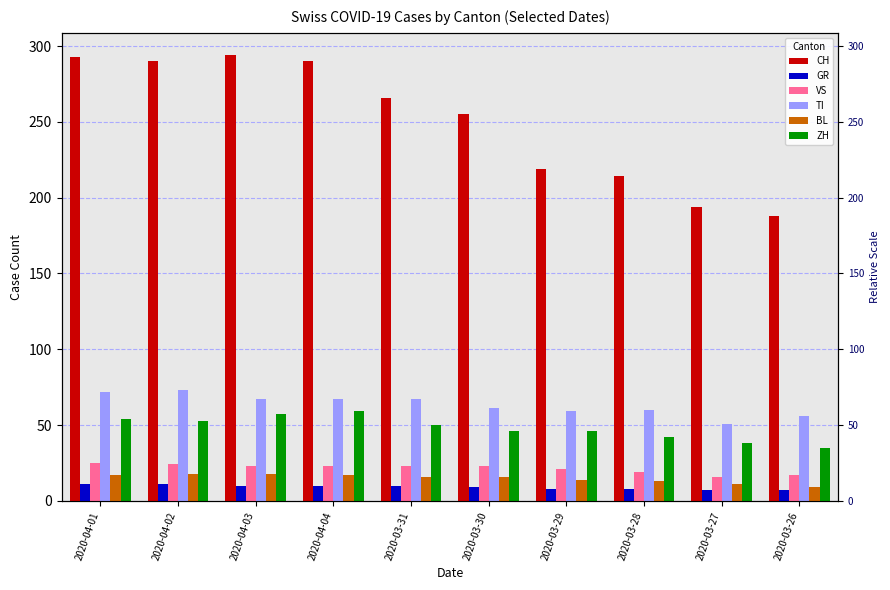

Which has a higher value, 2020-03-30 or 2020-04-01?

2020-04-01